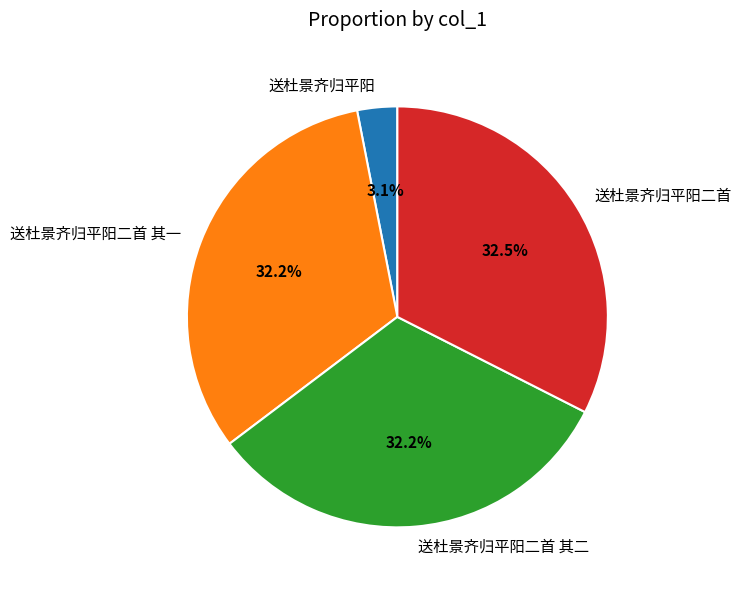

Approximately how many times larger is the value at 送杜景齐归平阳二首 其二 compared to 送杜景齐归平阳二首 其一?

1.0